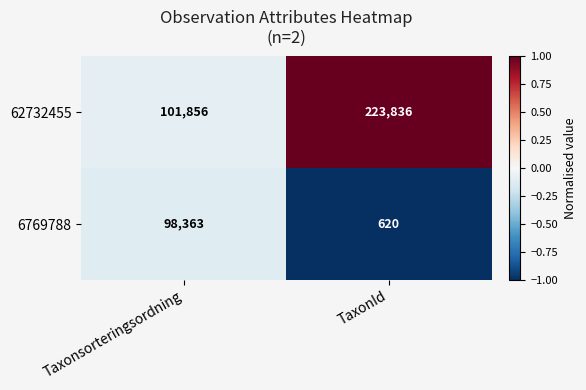

At which category is the sum across all series the highest?

TaxonId